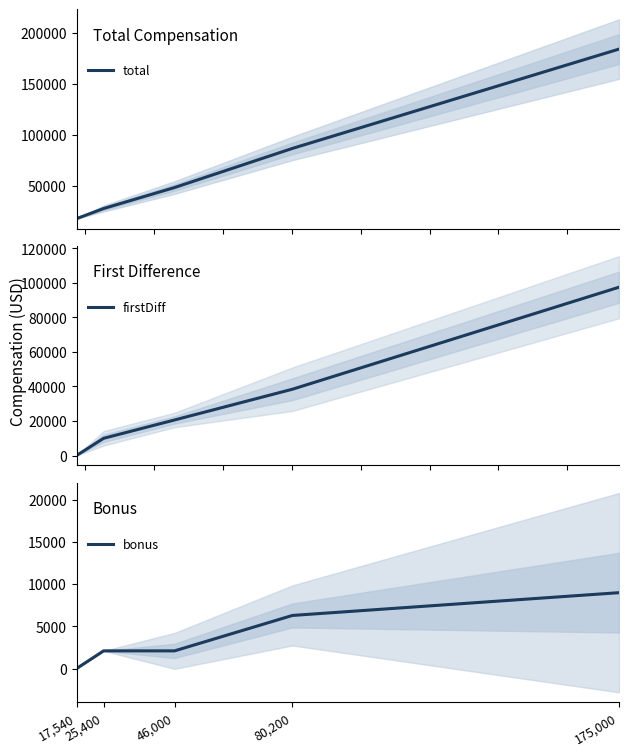

List the series in order of their peak value, highest first.

total, firstDiff, bonus